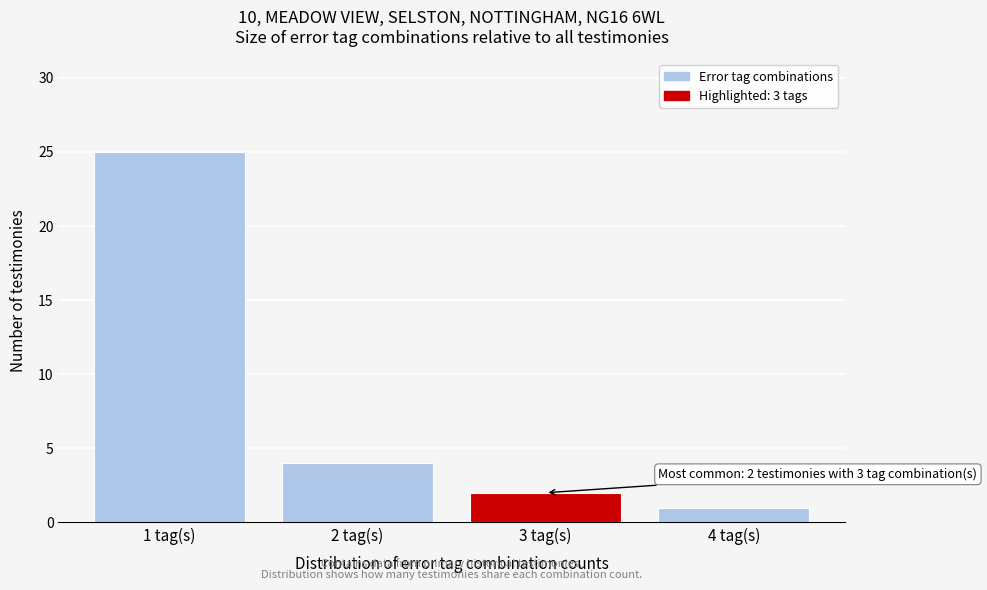

Over which range of the x-axis is the bar tallest?

0.5 to 1.5